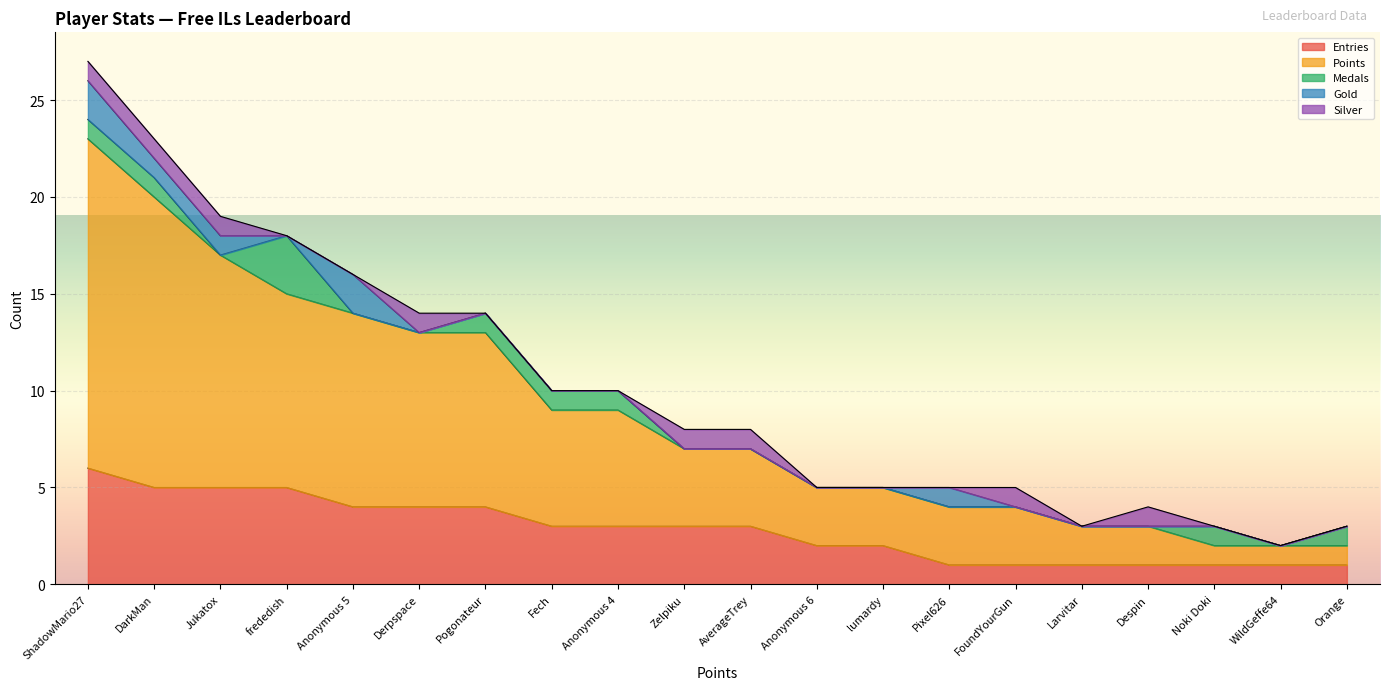

What is the greatest value displayed?

17